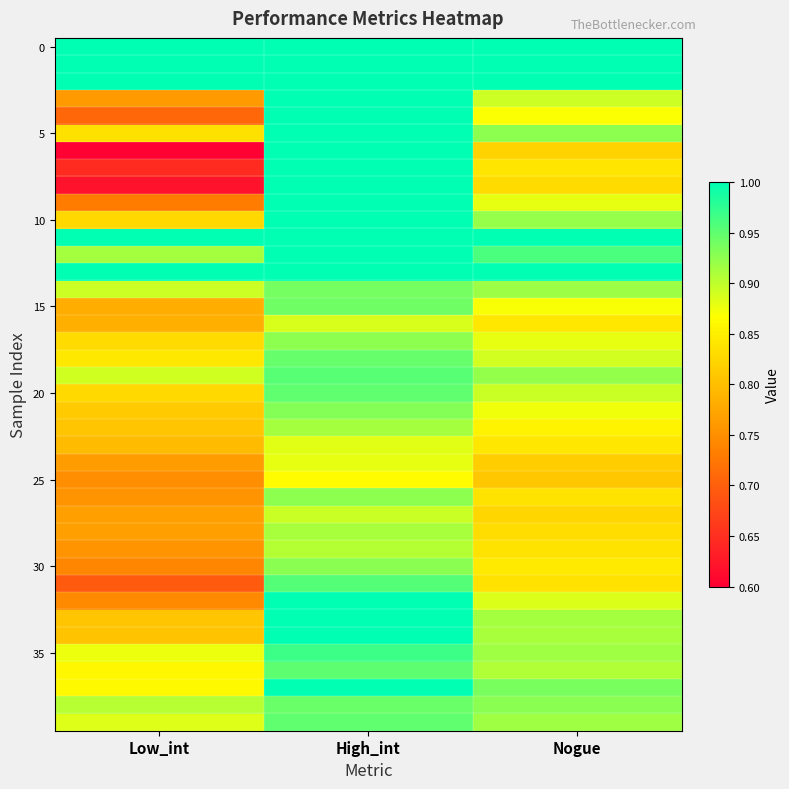

What is the minimum value shown in the chart?

0.6